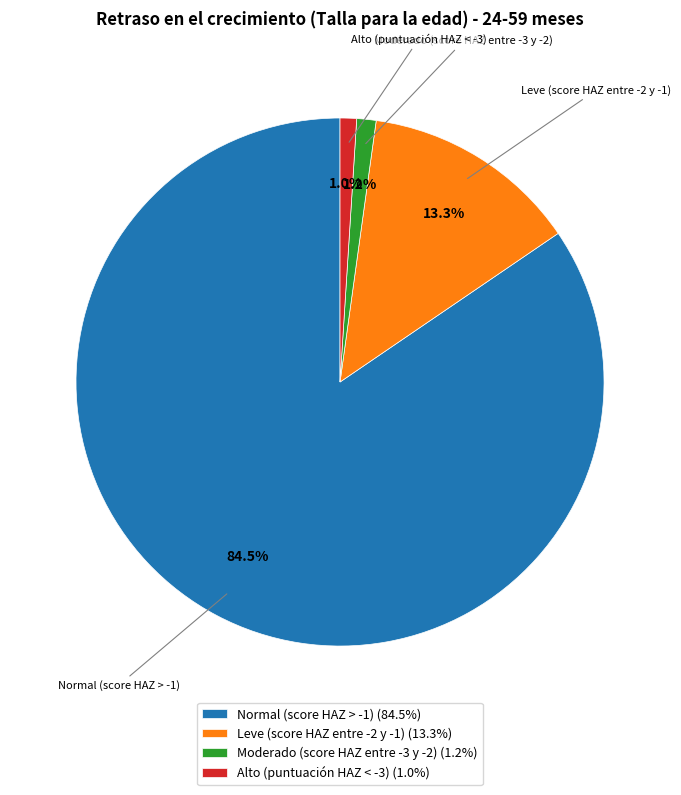

Does Moderado (score HAZ entre -3 y -2) represent more than half of the total?

No